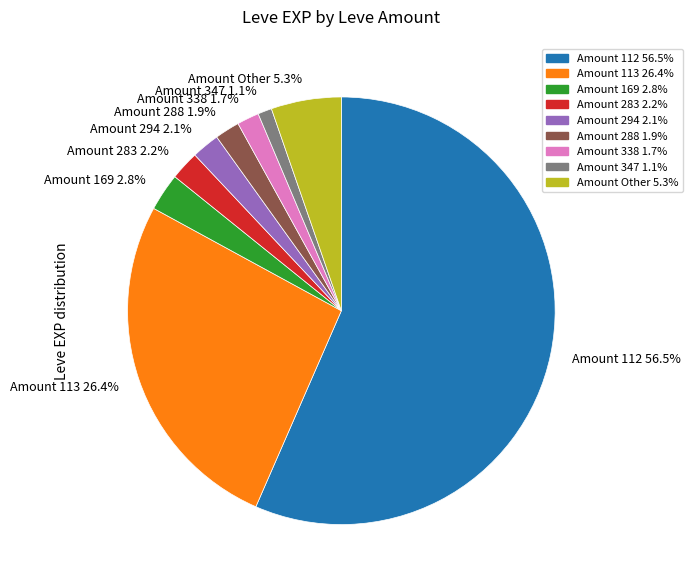

What is the smallest slice in the pie chart?

Amount 347 1.1%